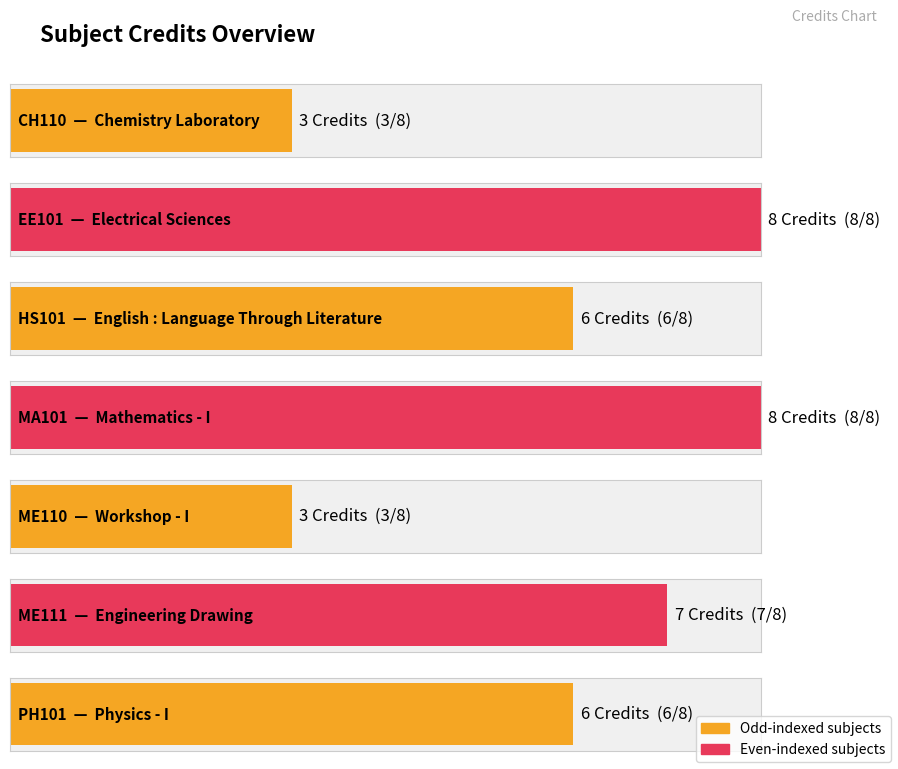

At which category does the chart reach its peak across all series?

EE101